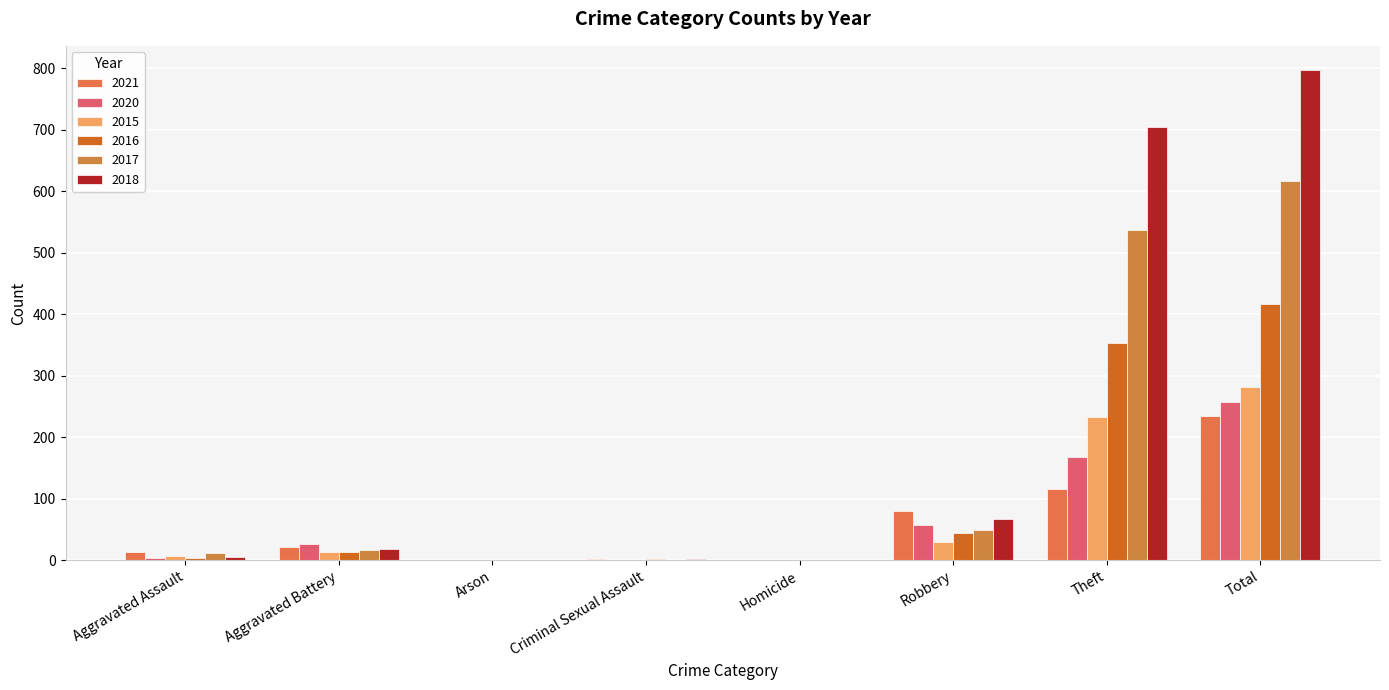

How many distinct data groups are displayed?

6